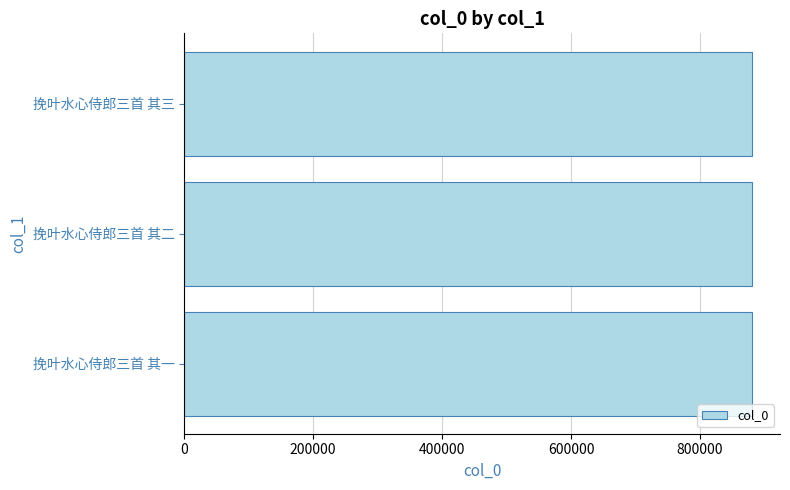

What value does the data have at 挽叶水心侍郎三首 其三?

880078